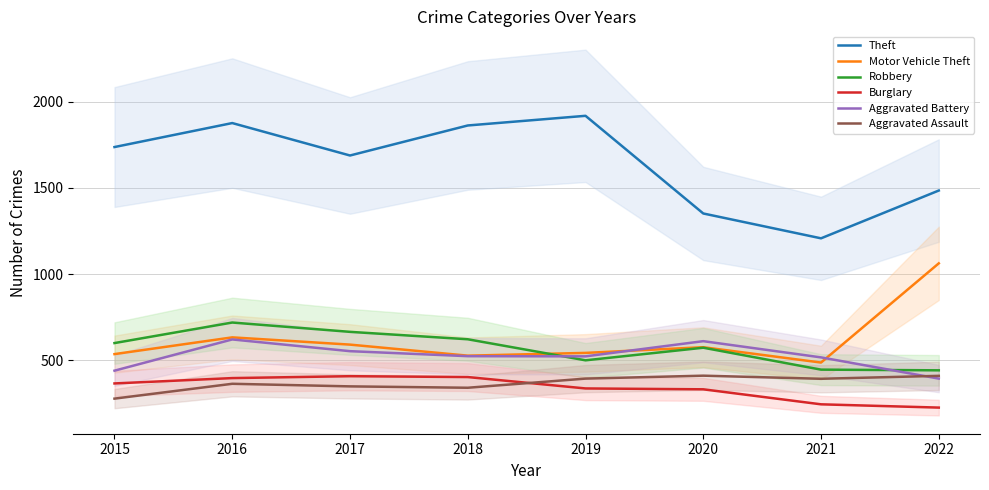

At which category is the sum across all series the highest?

2016